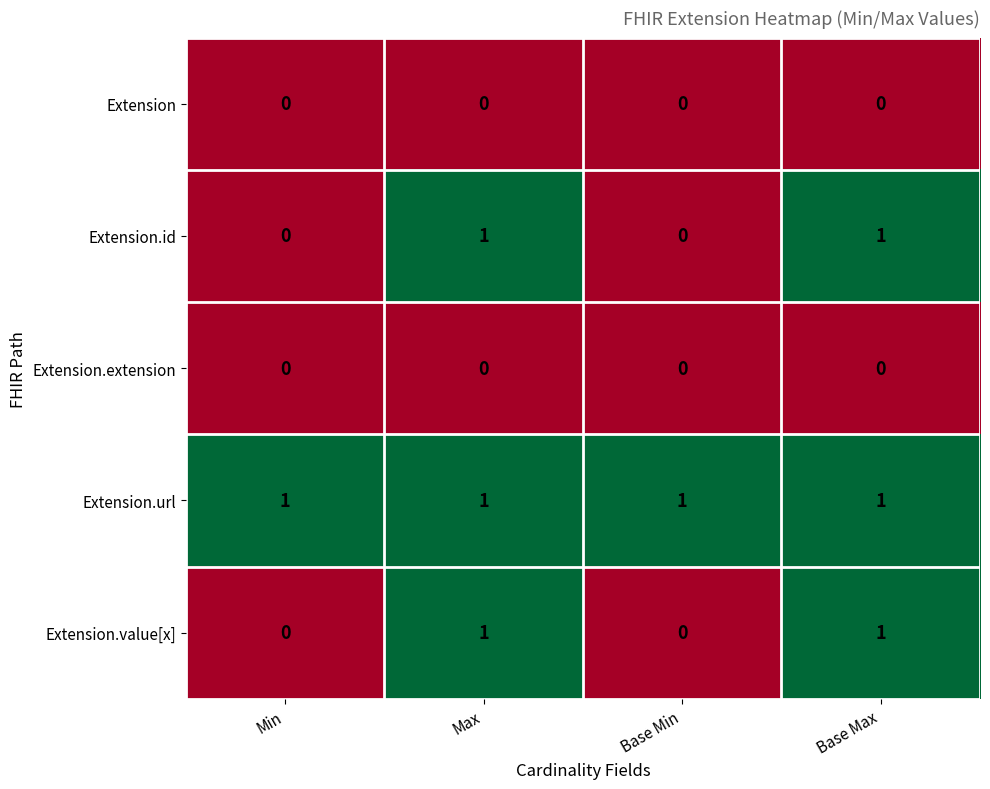

How many Extension.id values are between 0 and 1?

4